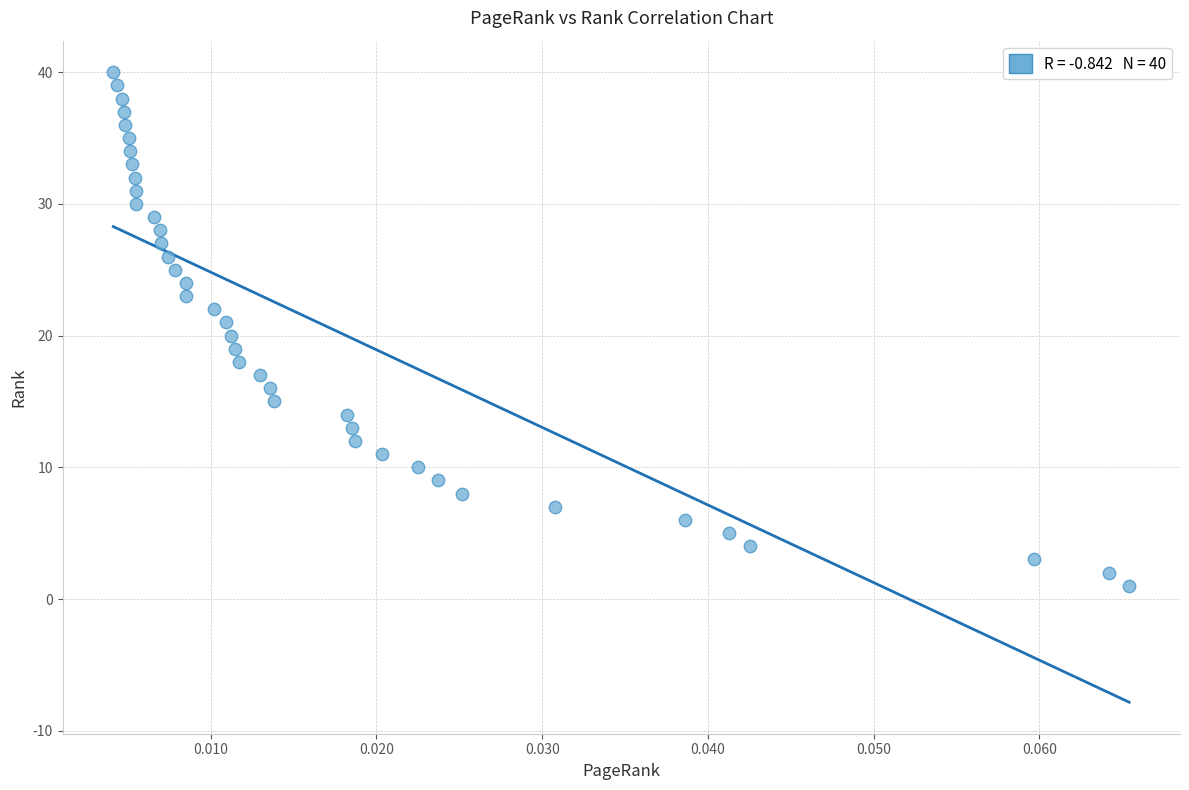

What is the range of Y values (max minus min)?

39